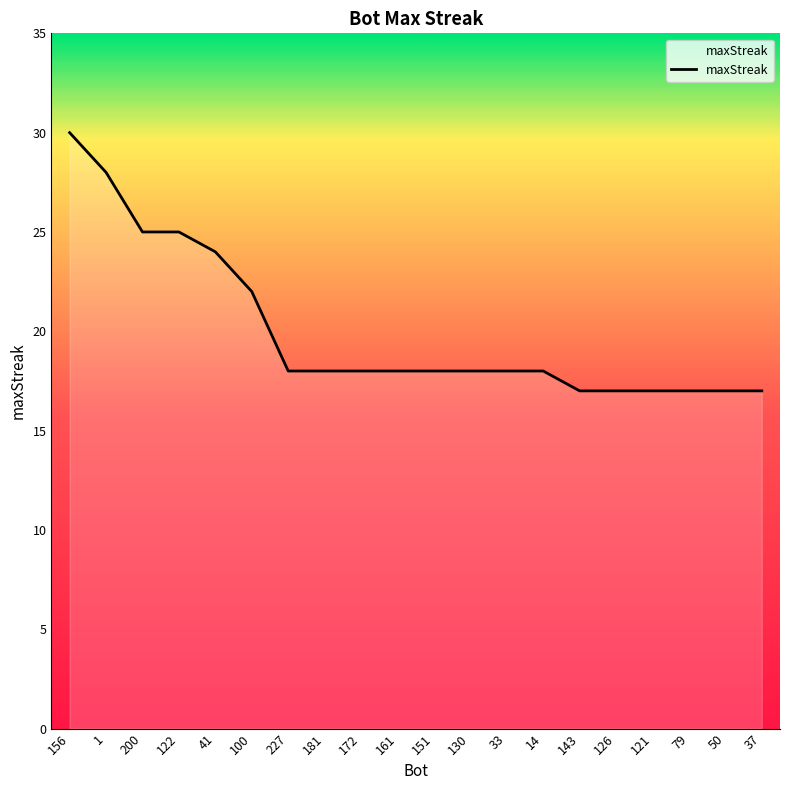

Which label corresponds to the largest value in the chart?

156